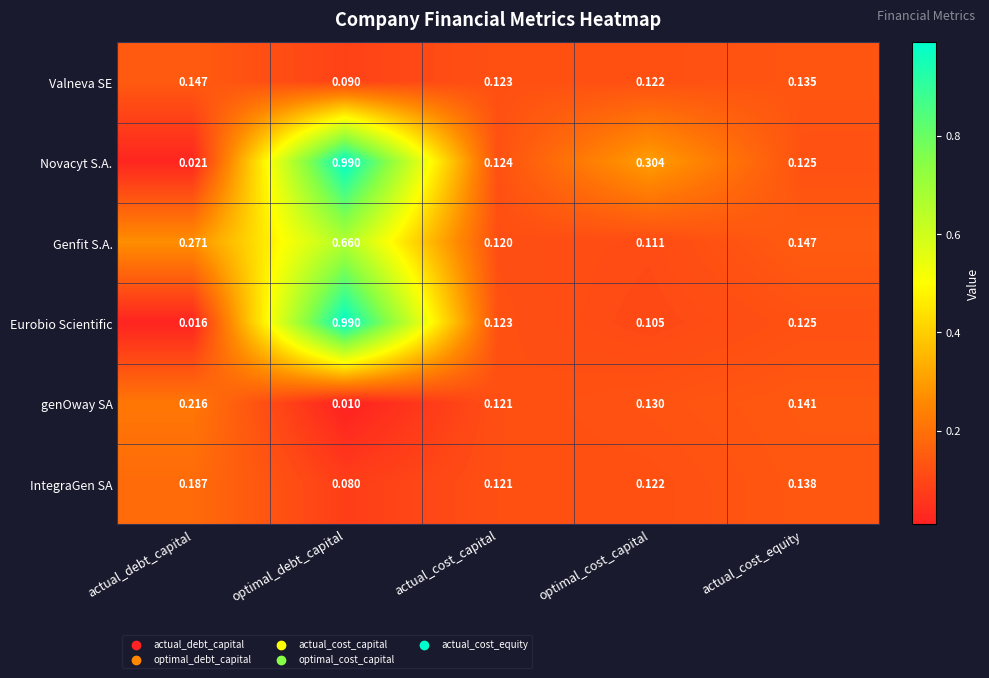

Which category has the lowest value across all series?

optimal_debt_capital